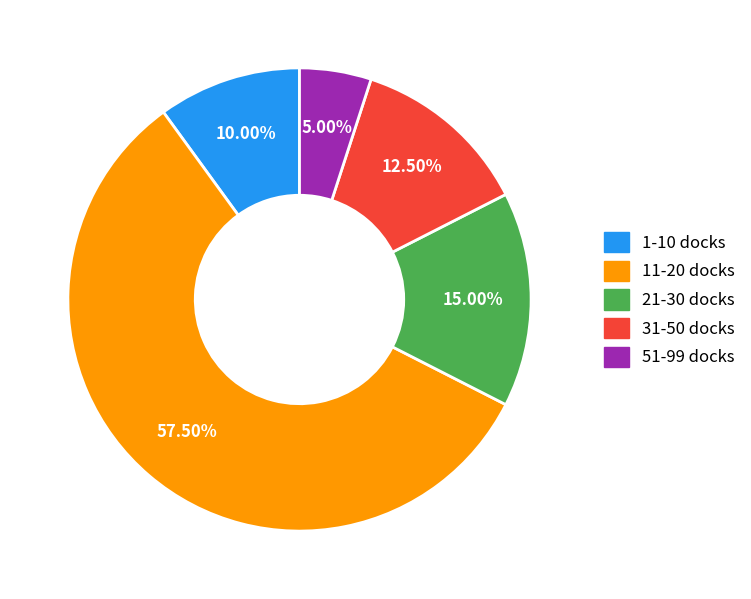

Is there a majority slice in this chart?

Yes